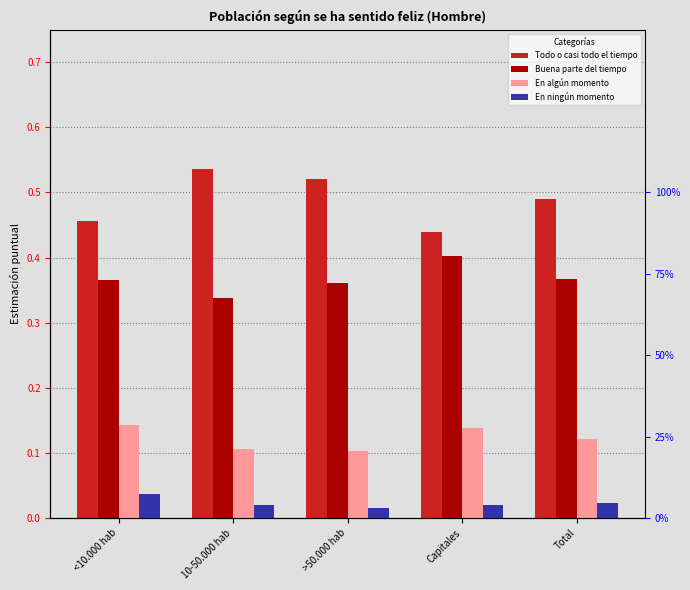

How many bars are there in each group?

4